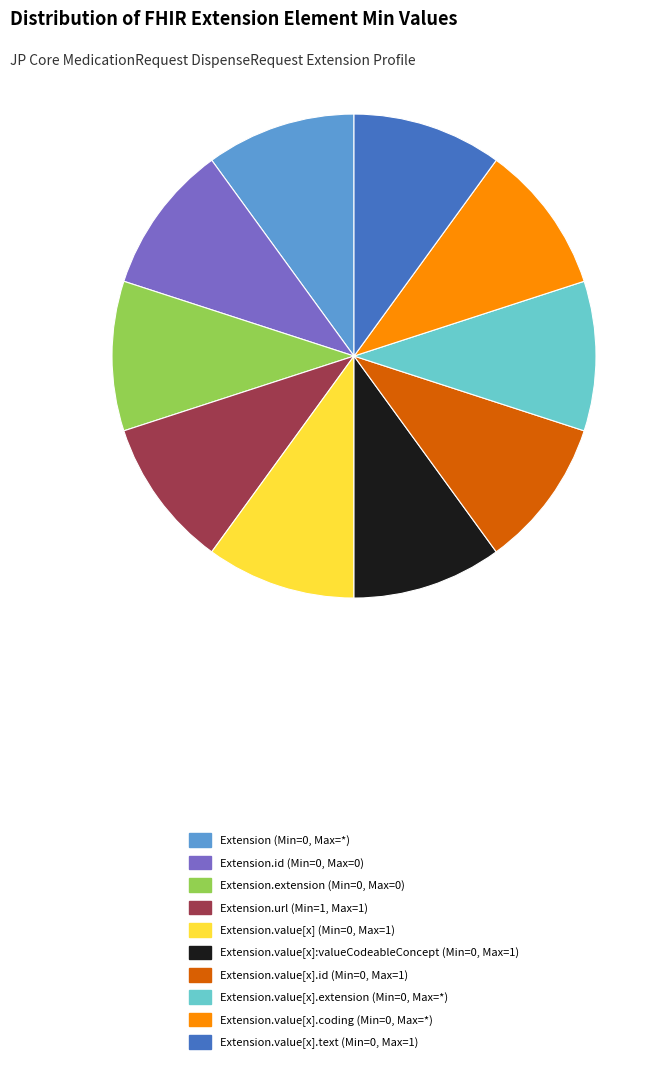

What is the ratio of the value at Extension.value[x].coding (Min=0, Max=*) to the value at Extension.value[x].id (Min=0, Max=1)?

1.0